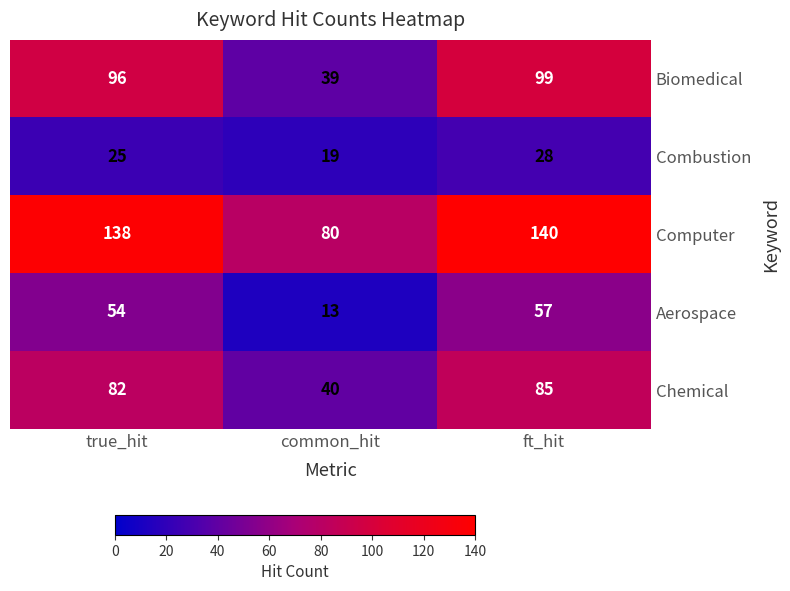

Count the number of categories in the chart.

3